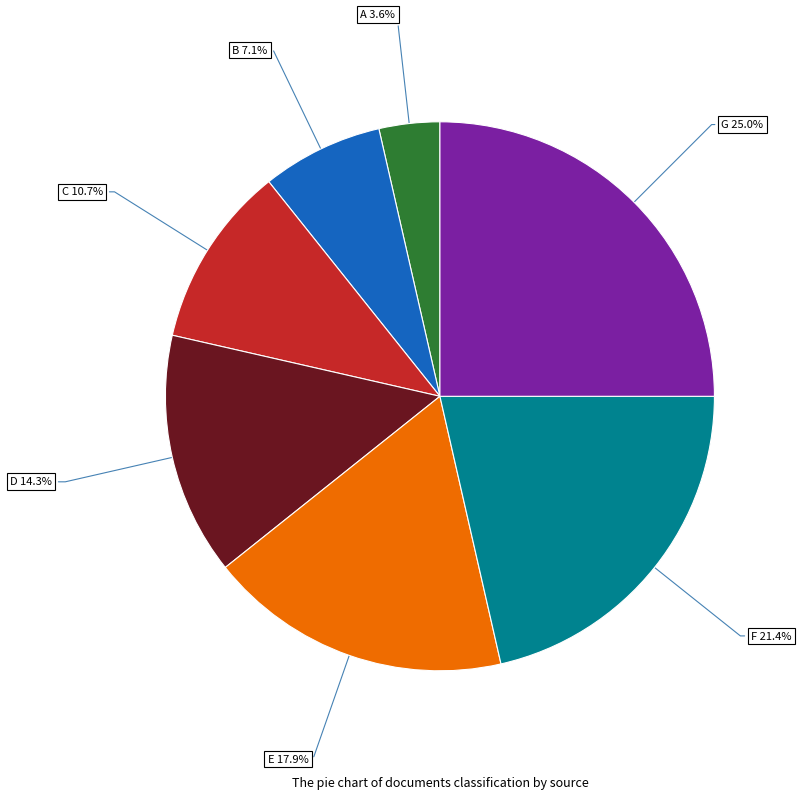

Is there a majority slice in this chart?

No